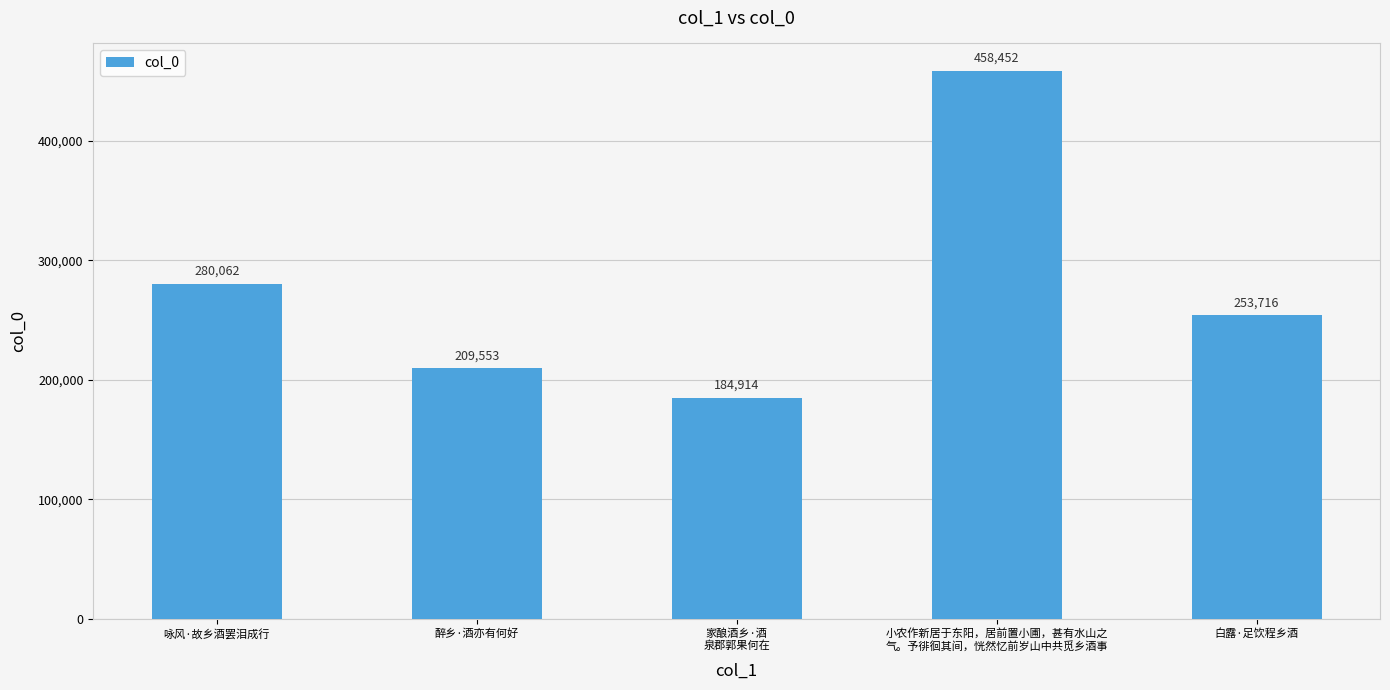

Rank the categories by value from highest to lowest.

小农作新居于东阳，居前置小圃，甚有水山之
气。予徘徊其间，恍然忆前岁山中共觅乡酒事, 咏风·故乡酒罢泪成行, 白露·足饮程乡酒, 醉乡·酒亦有何好, 家酿酒乡·酒
泉郡郭果何在